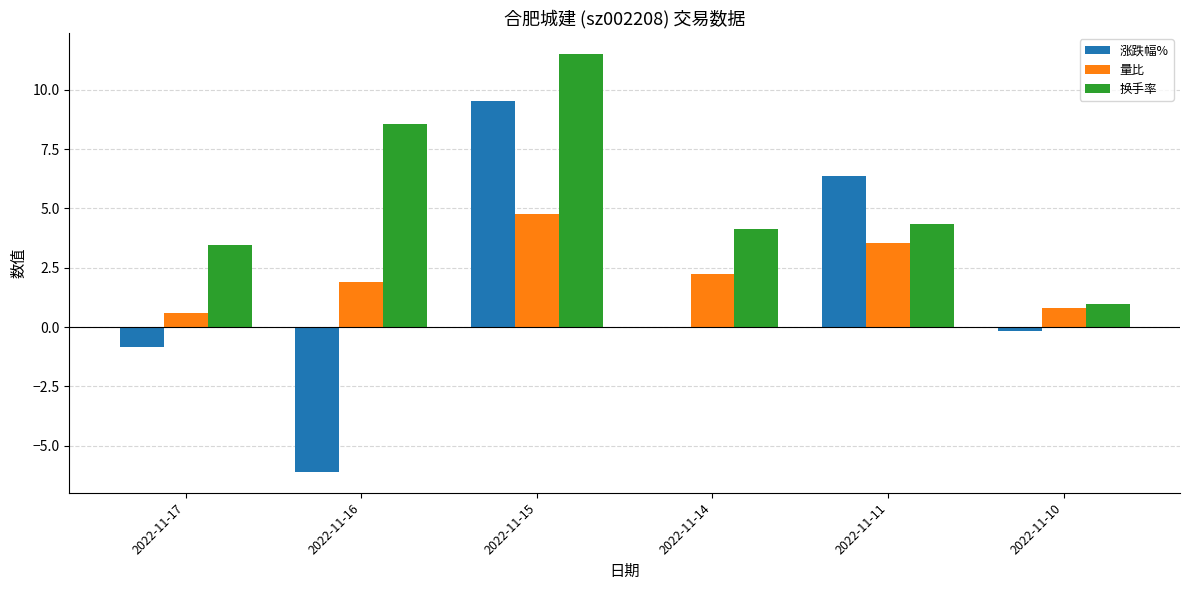

What is the total value across all series at 2022-11-16?

4.4